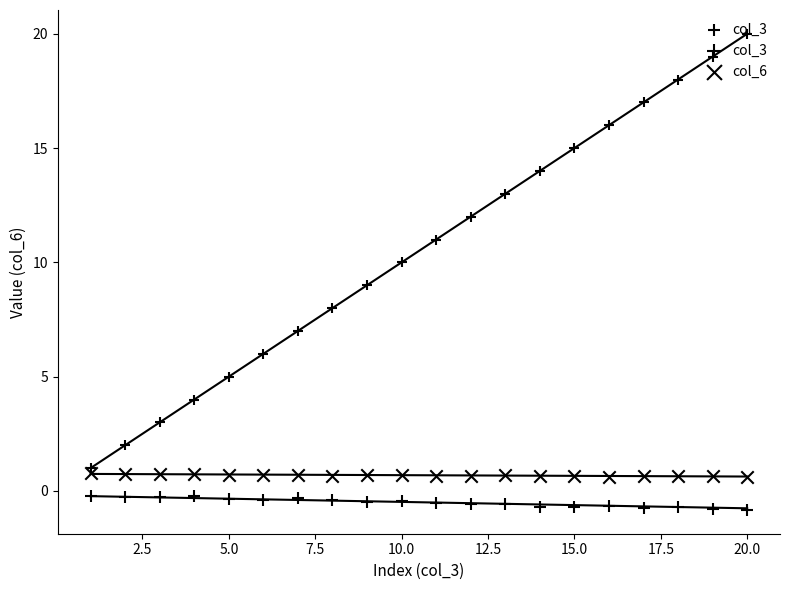

Is the value of col_3 at 10.0 greater than the value of col_6 at 0.0?

No